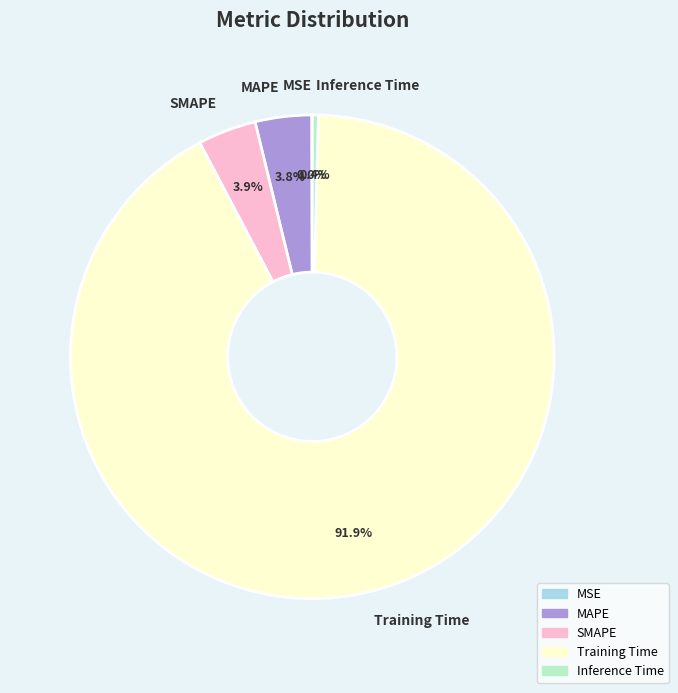

Which category has the biggest portion of the pie?

Training Time